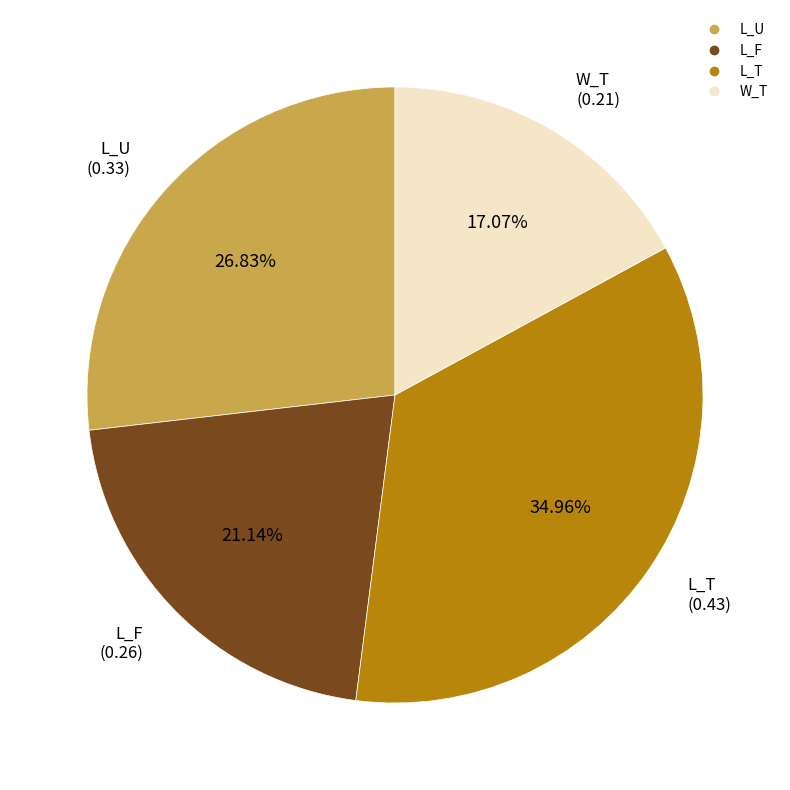

Which category has the biggest portion of the pie?

L_T